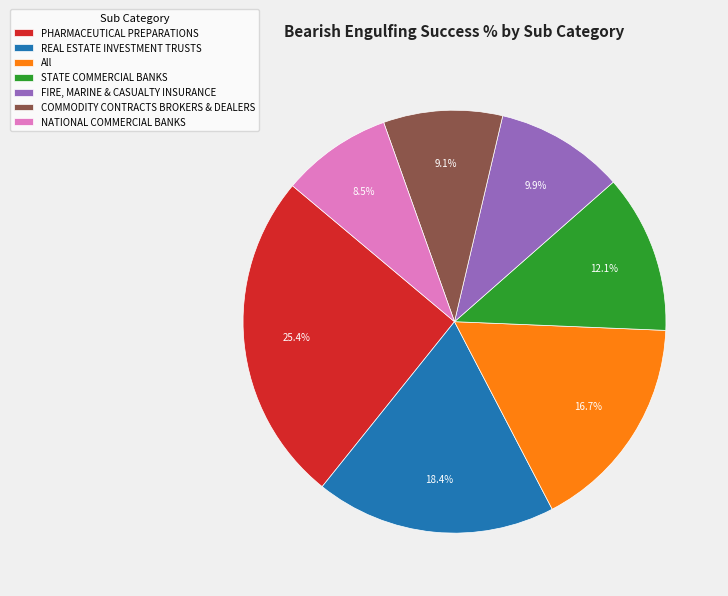

What percentage is NOT represented by STATE COMMERCIAL BANKS?

87.9%